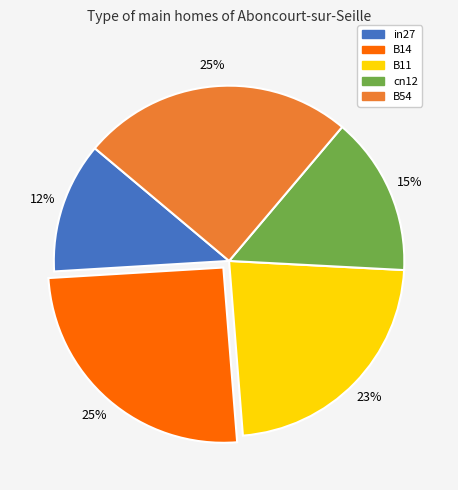

What is the smallest slice in the pie chart?

in27